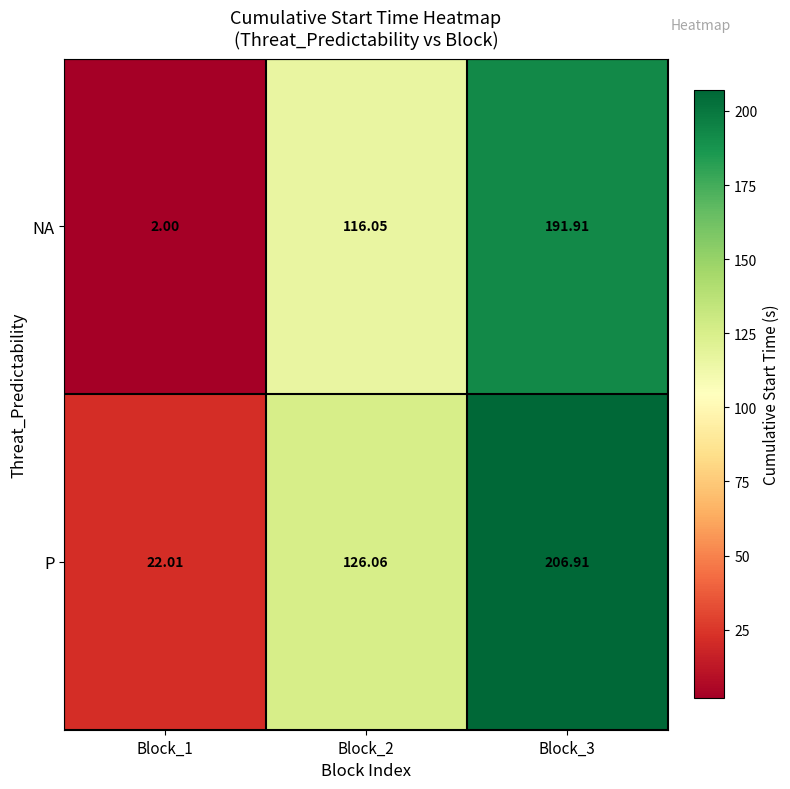

Which series changed the most between Block_2 and Block_3?

P